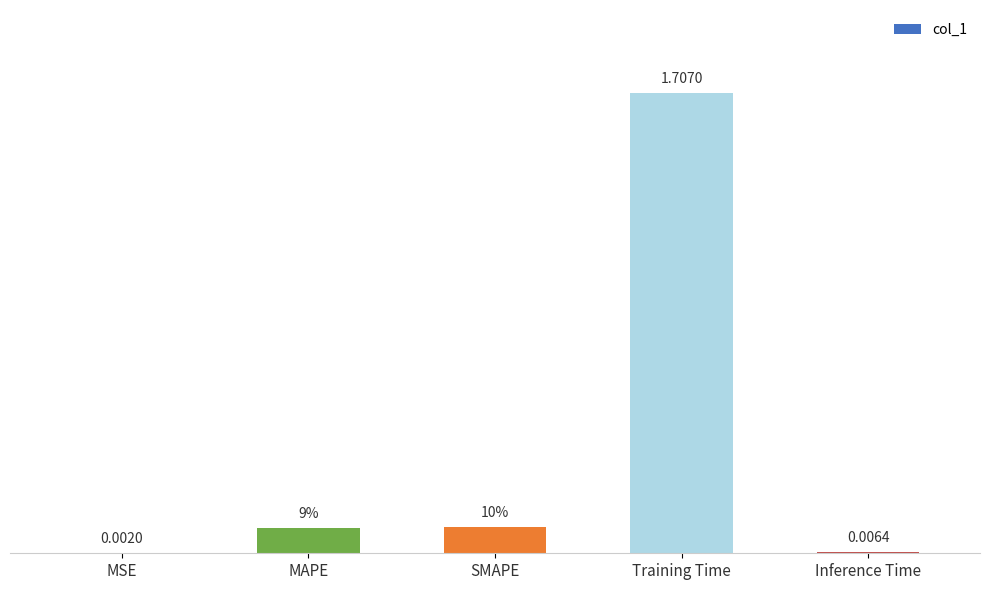

Where is the data nearest to the value 0?

MSE